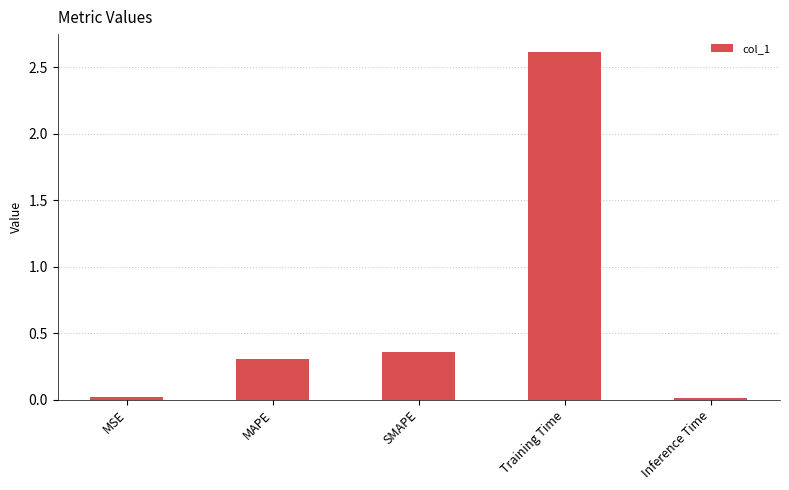

Which category has the highest value across all series?

Training Time